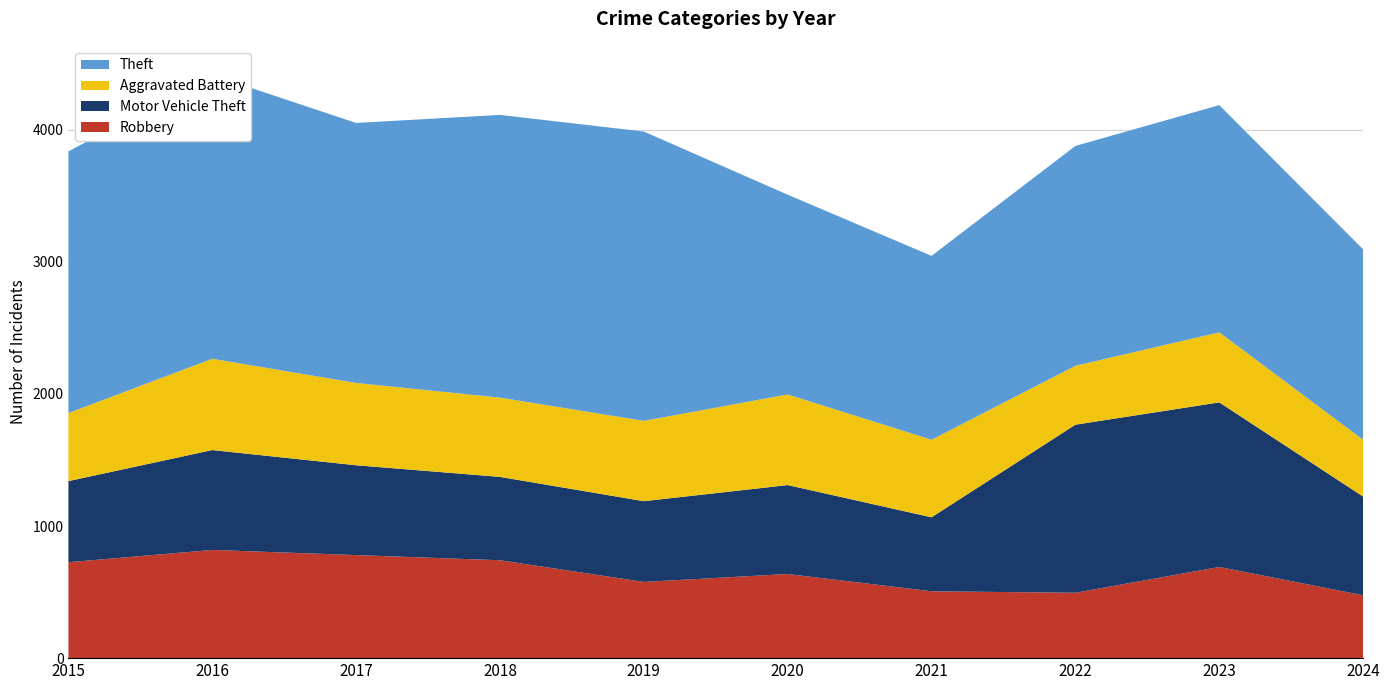

Reading left to right, what are all the values shown in this chart?

Robbery: 2015=726	2016=819	2017=780	2018=741	2019=577	2020=637	2021=506	2022=495	2023=690	2024=476
Motor Vehicle Theft: 2015=614	2016=756	2017=680	2018=631	2019=611	2020=673	2021=560	2022=1272	2023=1246	2024=747
Aggravated Battery: 2015=515	2016=691	2017=623	2018=600	2019=608	2020=686	2021=587	2022=446	2023=530	2024=430
Theft: 2015=1981	2016=2148	2017=1968	2018=2140	2019=2190	2020=1512	2021=1392	2022=1664	2023=1720	2024=1441